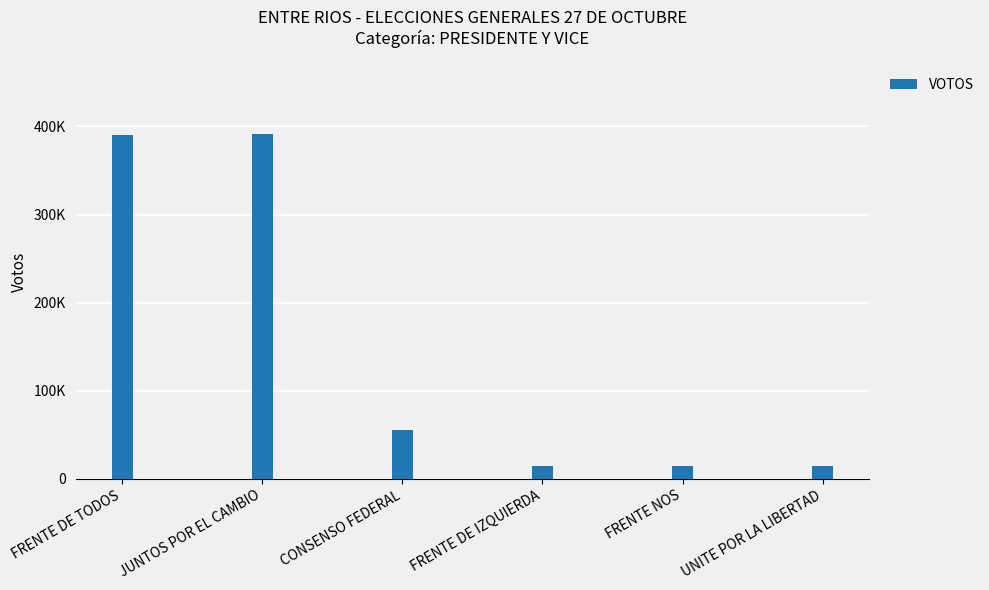

Does the chart contain any negative values?

No